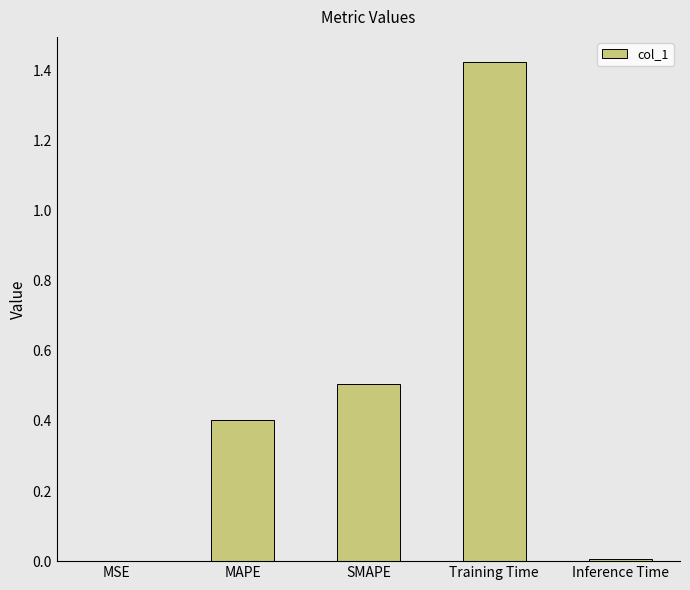

Are the bars grouped side by side (vs. stacked)?

No